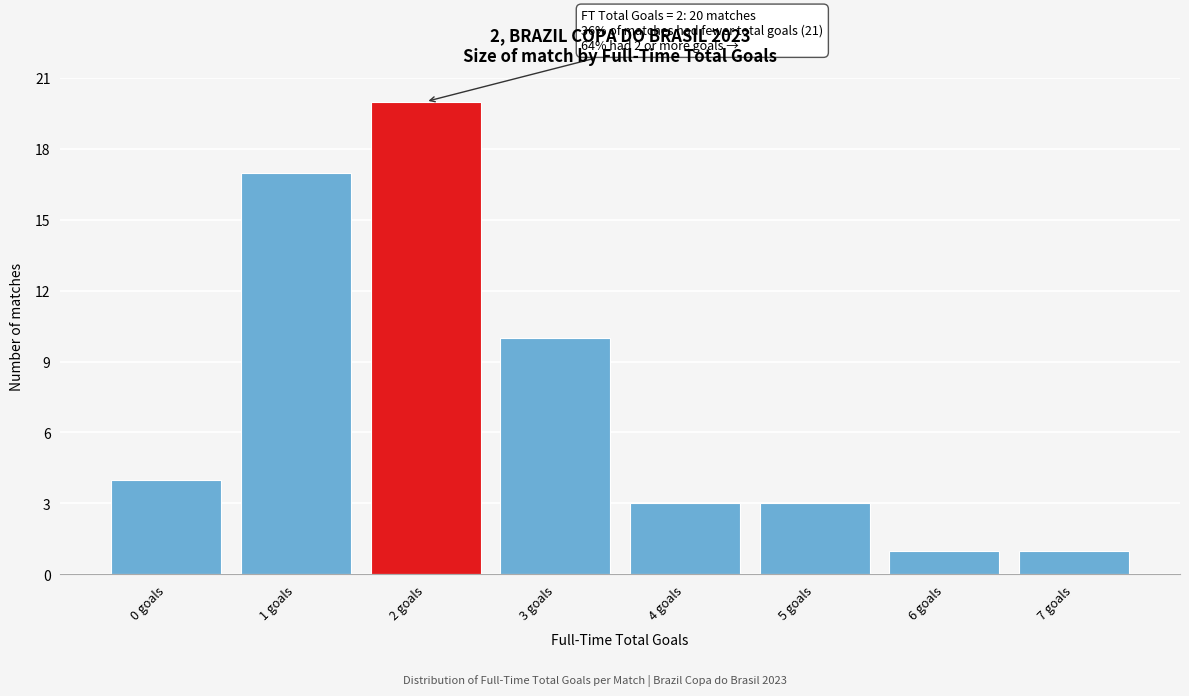

Which range on the x-axis has the tallest bar?

1.5 to 2.5